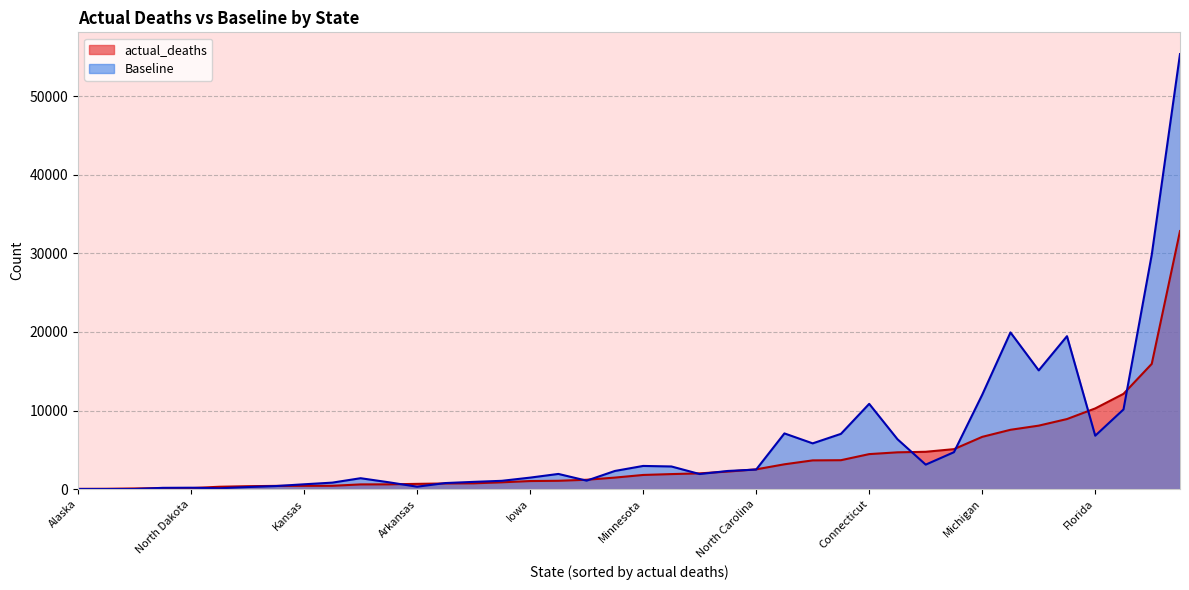

Which series has the largest total across all categories?

Baseline